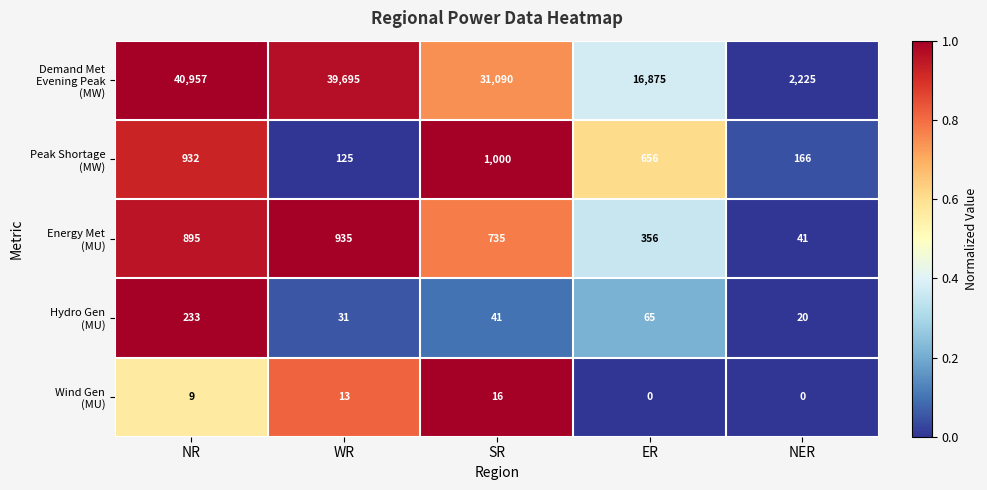

What is the difference between the highest and lowest values at SR?

31074